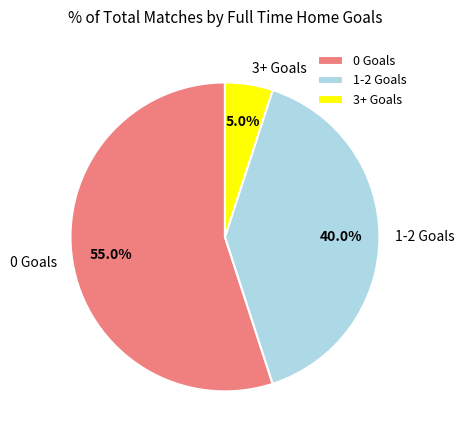

Is there any slice that represents more than half of the pie?

Yes